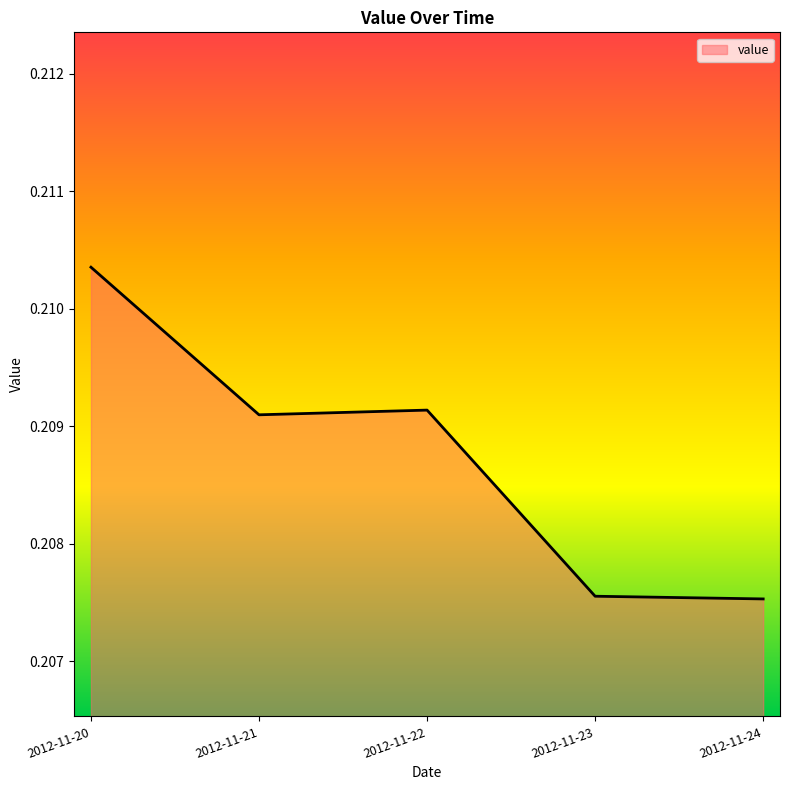

At which category does the chart reach its peak across all series?

2012-11-20